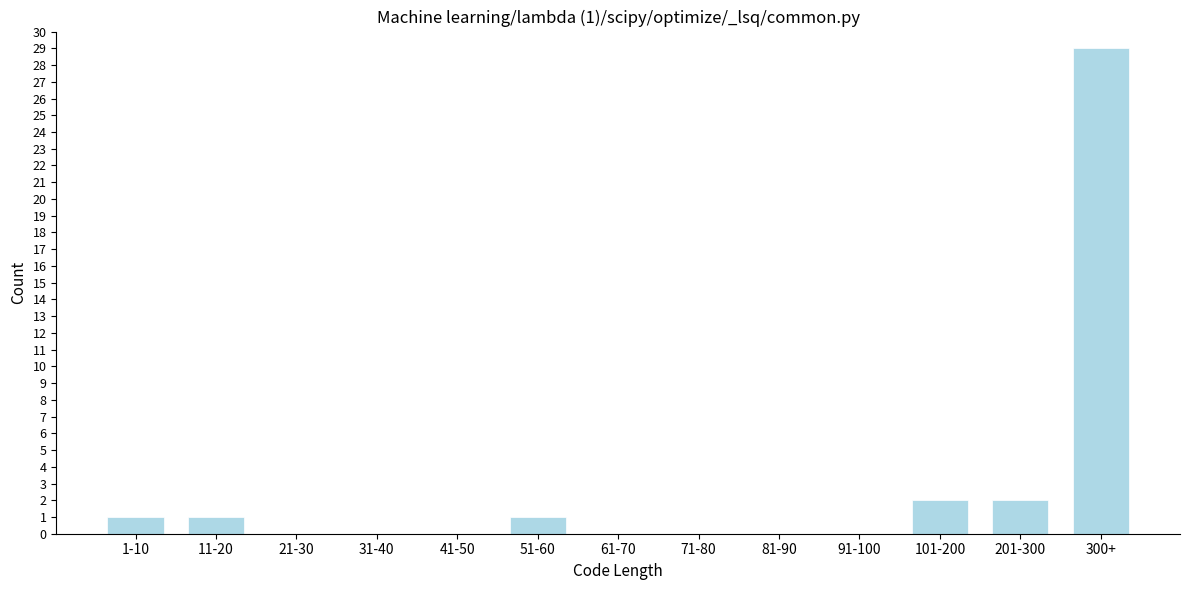

Reading right to left, list all the values displayed in this chart.

300+=29	201-300=2	101-200=2	91-100=0	81-90=0	71-80=0	61-70=0	51-60=1	41-50=0	31-40=0	21-30=0	11-20=1	1-10=1